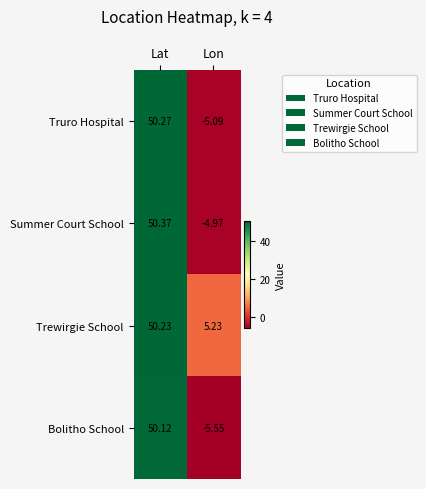

Between Lat and Lon, which series saw the biggest shift?

Bolitho School